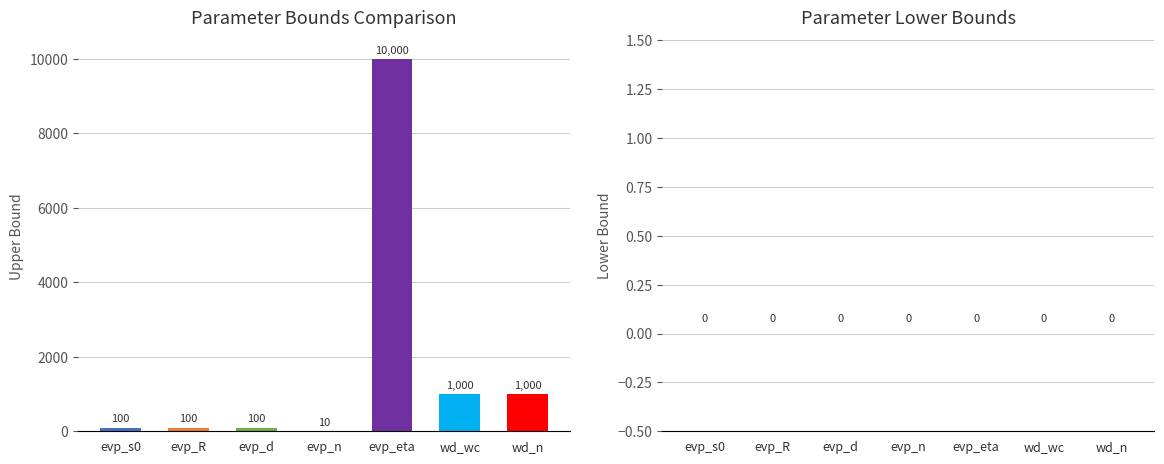

Reading left to right, extract all data points from this chart.

evp_s0=100	evp_R=100	evp_d=100	evp_n=10	evp_eta=10000	wd_wc=1000	wd_n=1000